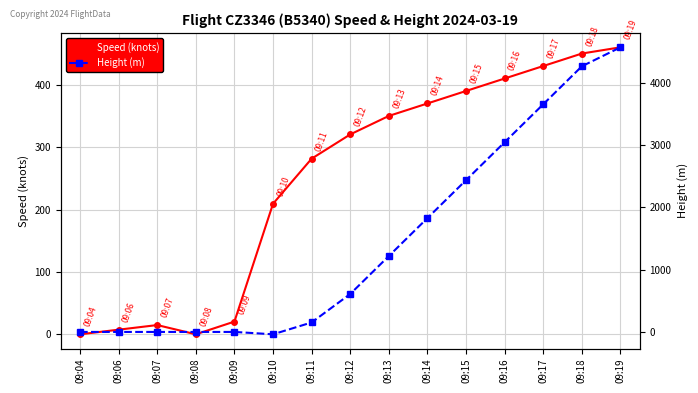

At which label does Height (m) first exceed 609?

09:12